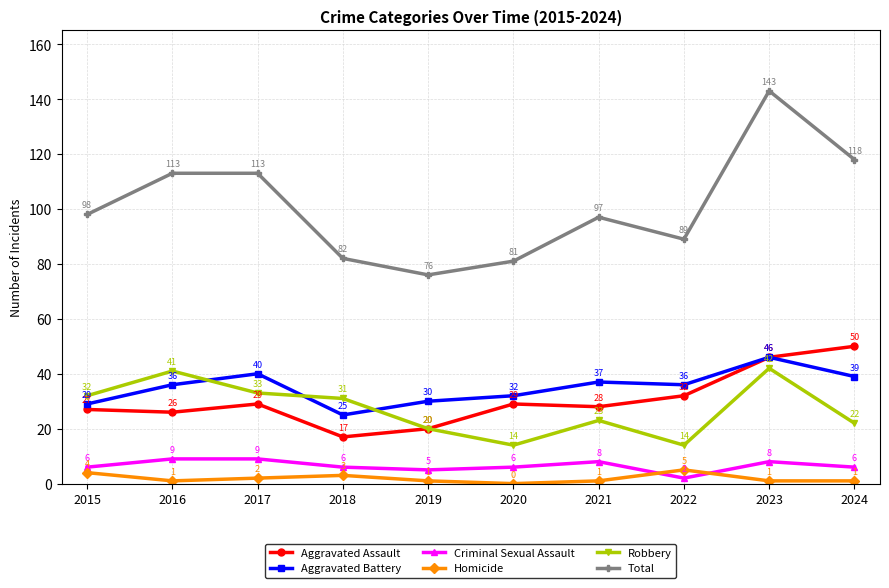

Does the chart have visible grid lines?

Yes